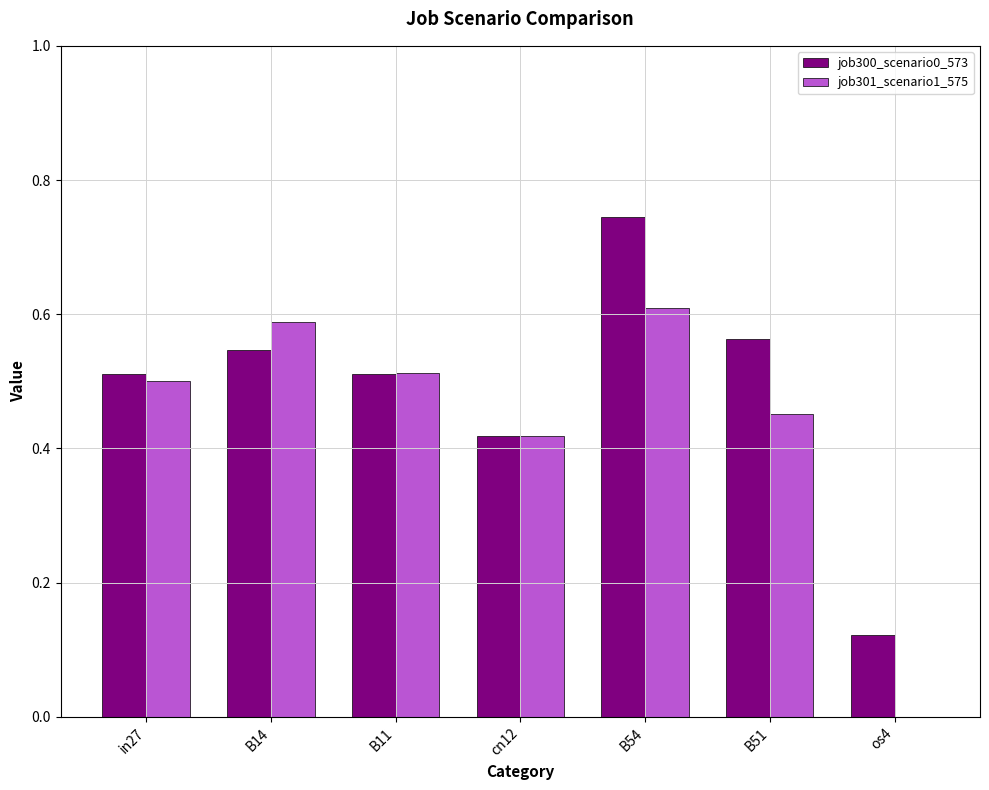

What are all the series names shown in the legend?

job300_scenario0_573, job301_scenario1_575